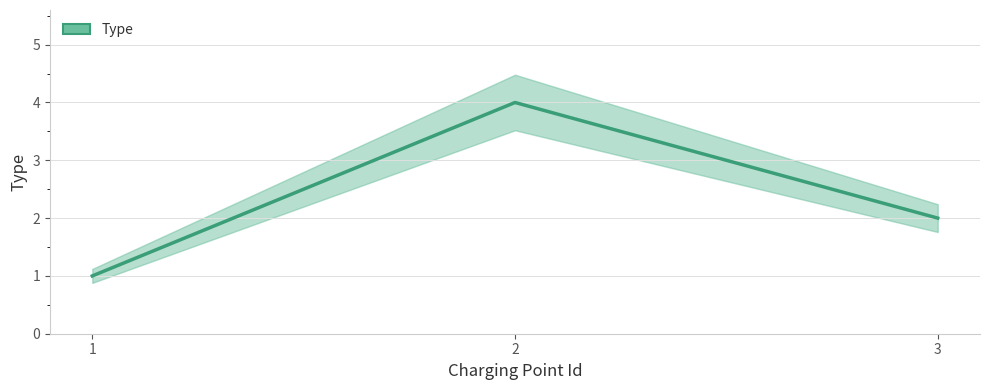

Rank the categories by value from lowest to highest.

1, 3, 2